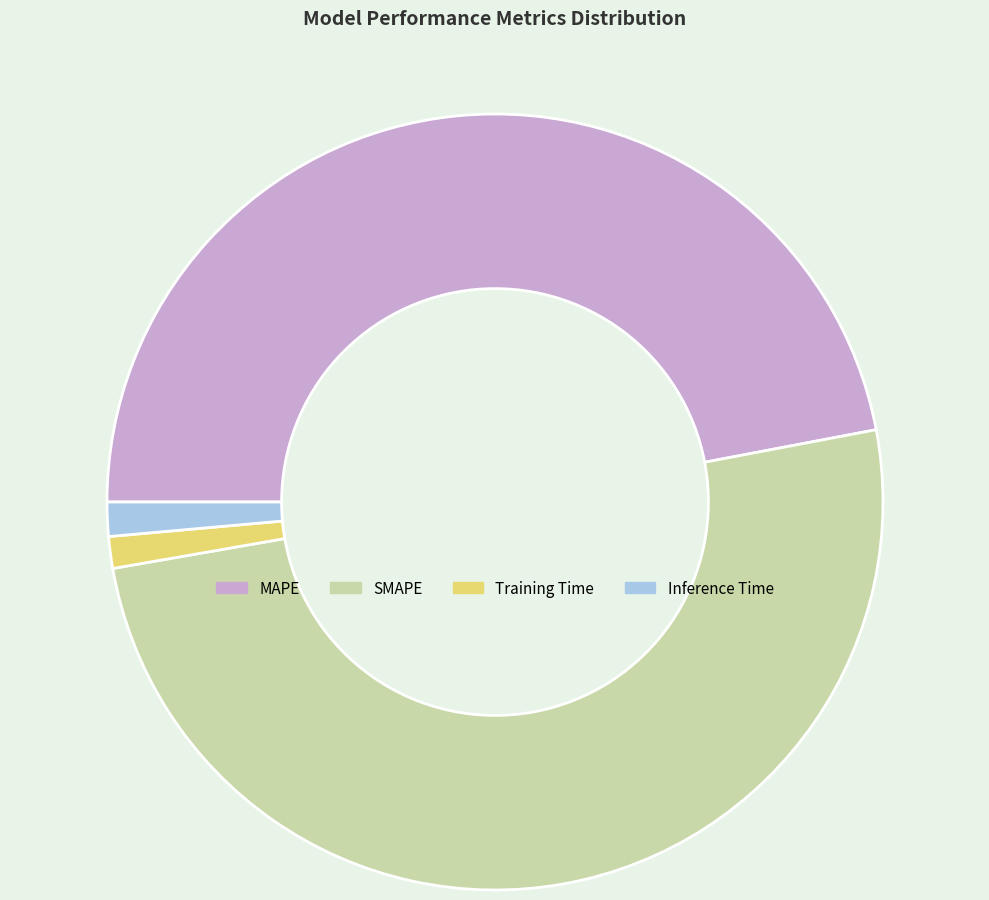

How many slices are in this pie chart?

4